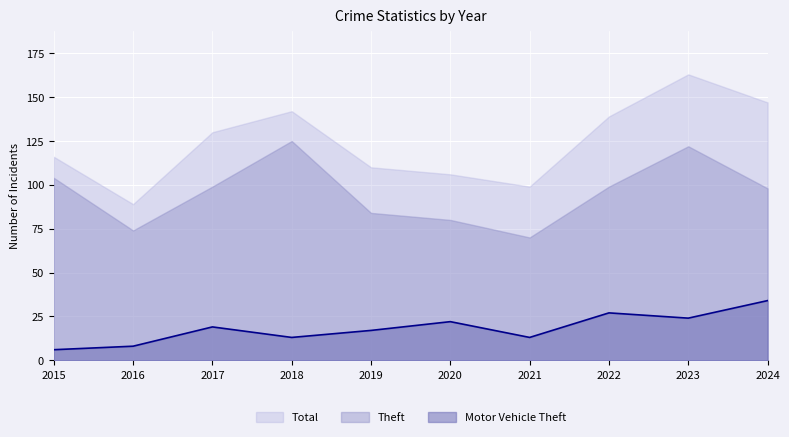

How many lines are shown in the chart?

1